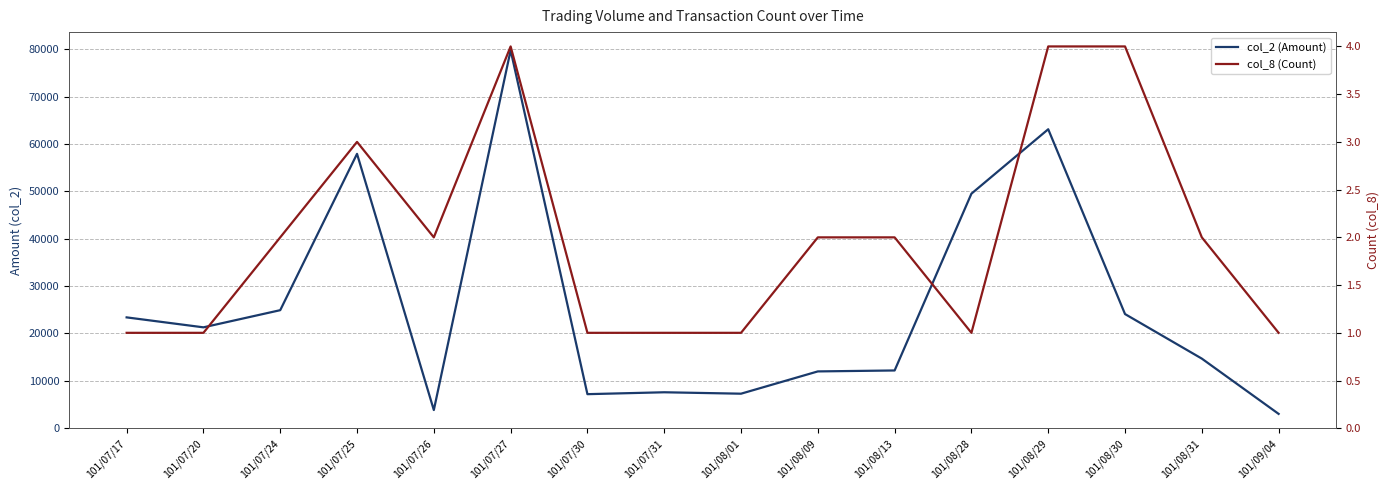

Where is the first local maximum for col_8 (Count)?

101/07/25